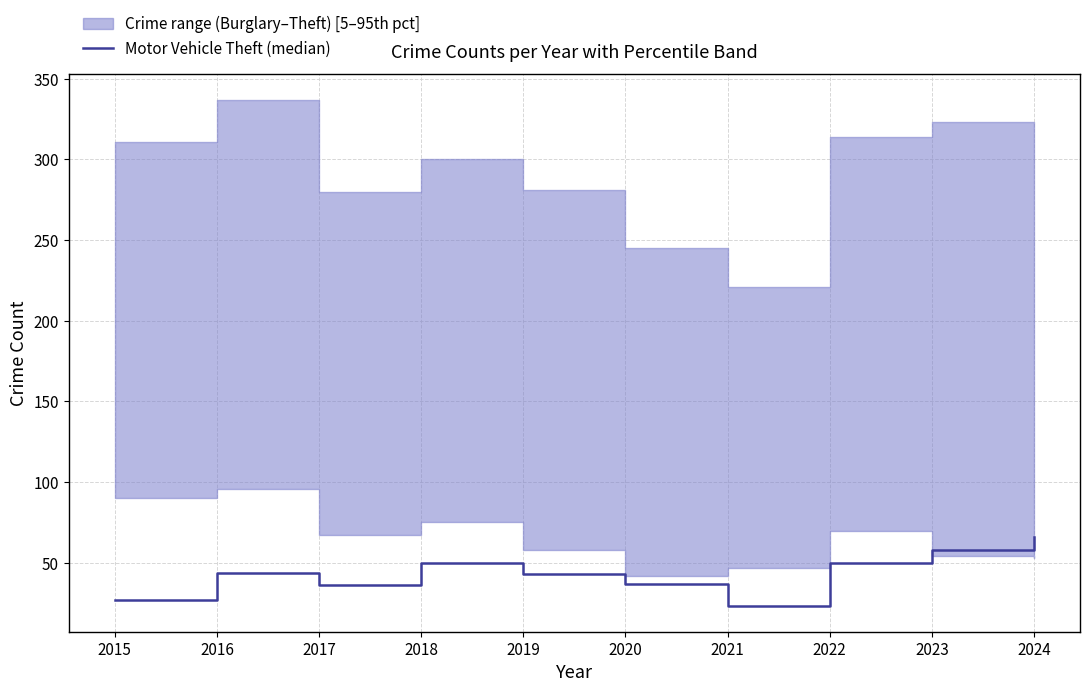

What is the value of the 6th point from the left?

37